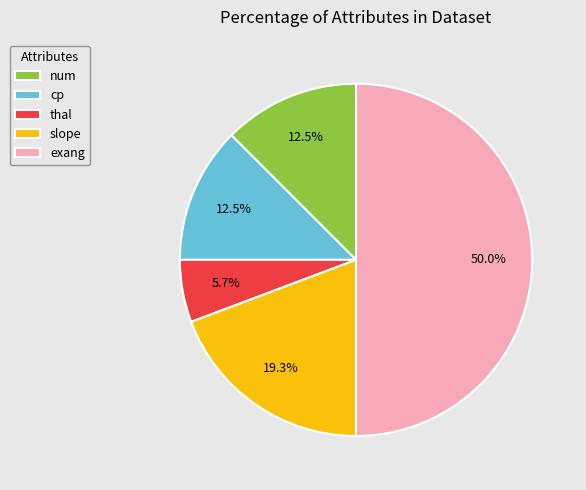

Combined, what portion of the pie is slope and cp?

31.8%